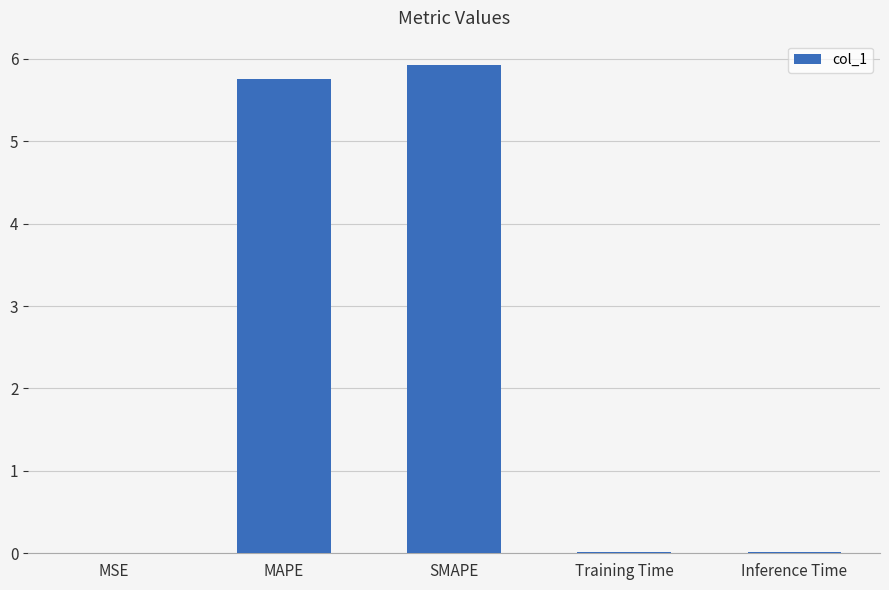

Is it true that the value at SMAPE is 8.6?

False